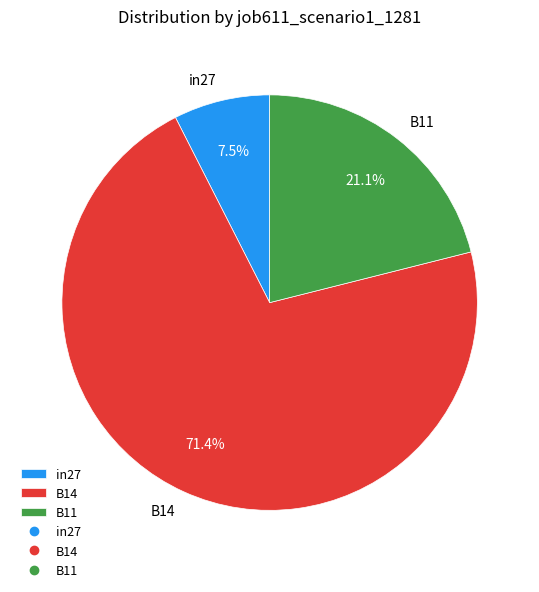

To the nearest percent, what is the difference between the largest and smallest slice percentages?

64%